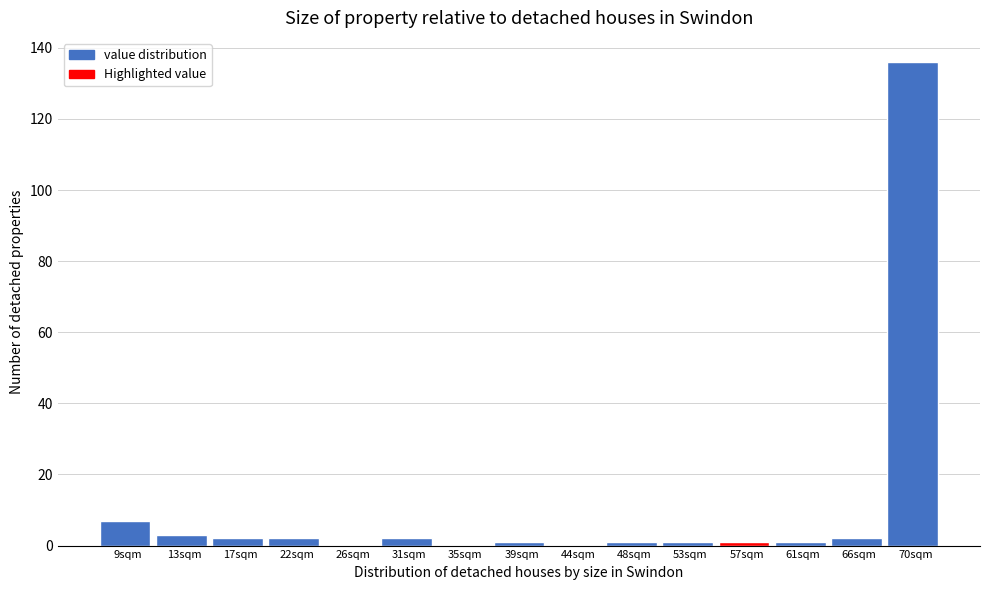

Reading left to right, what are all the values shown in this chart?

9sqm=7	13sqm=3	17sqm=2	22sqm=2	26sqm=0	31sqm=2	35sqm=0	39sqm=1	44sqm=0	48sqm=1	53sqm=1	57sqm=1	61sqm=1	66sqm=2	70sqm=136